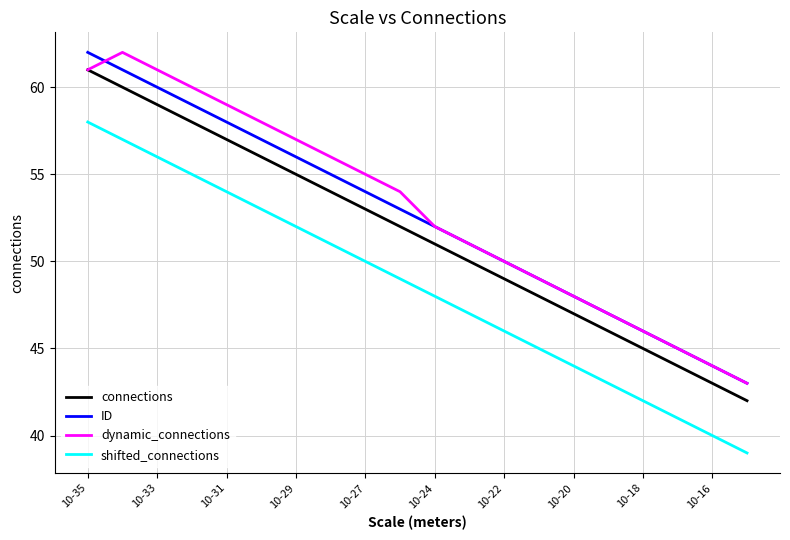

True or false: connections and ID cross at least once.

False